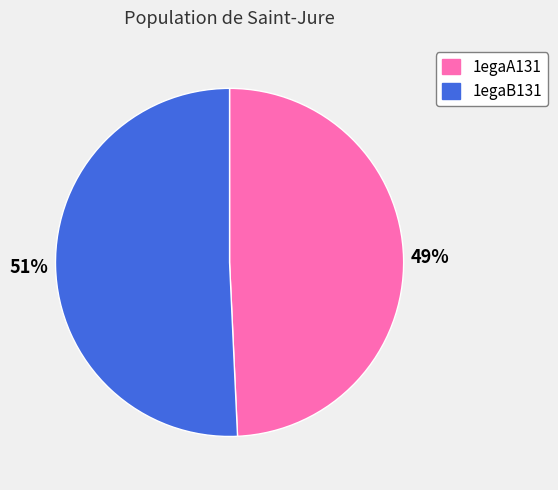

Is there a majority slice in this chart?

Yes